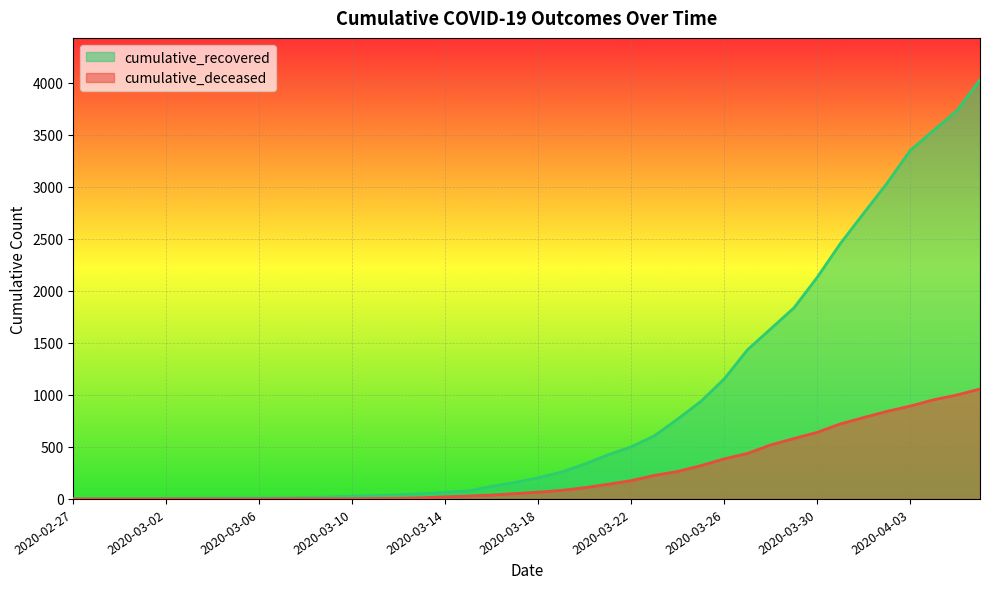

Count the number of data series in this chart.

2